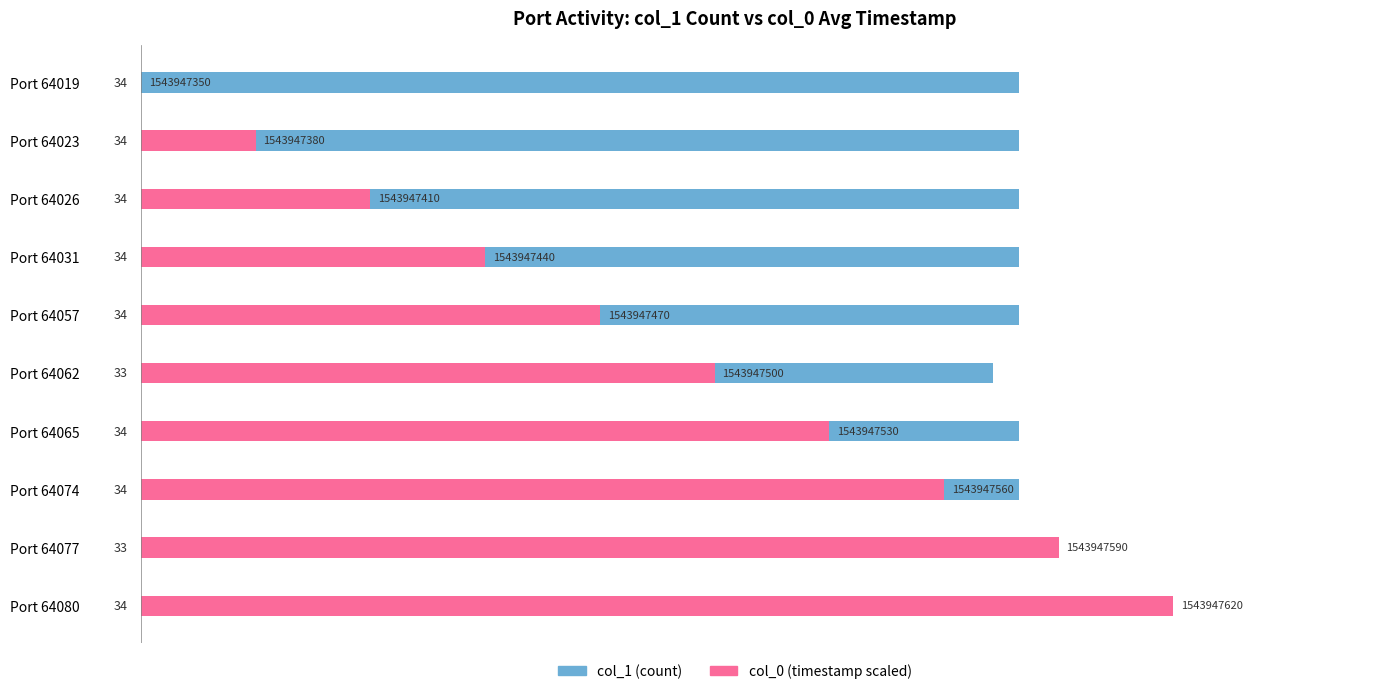

Which has a higher value, Port 64077 or Port 64023?

Port 64023